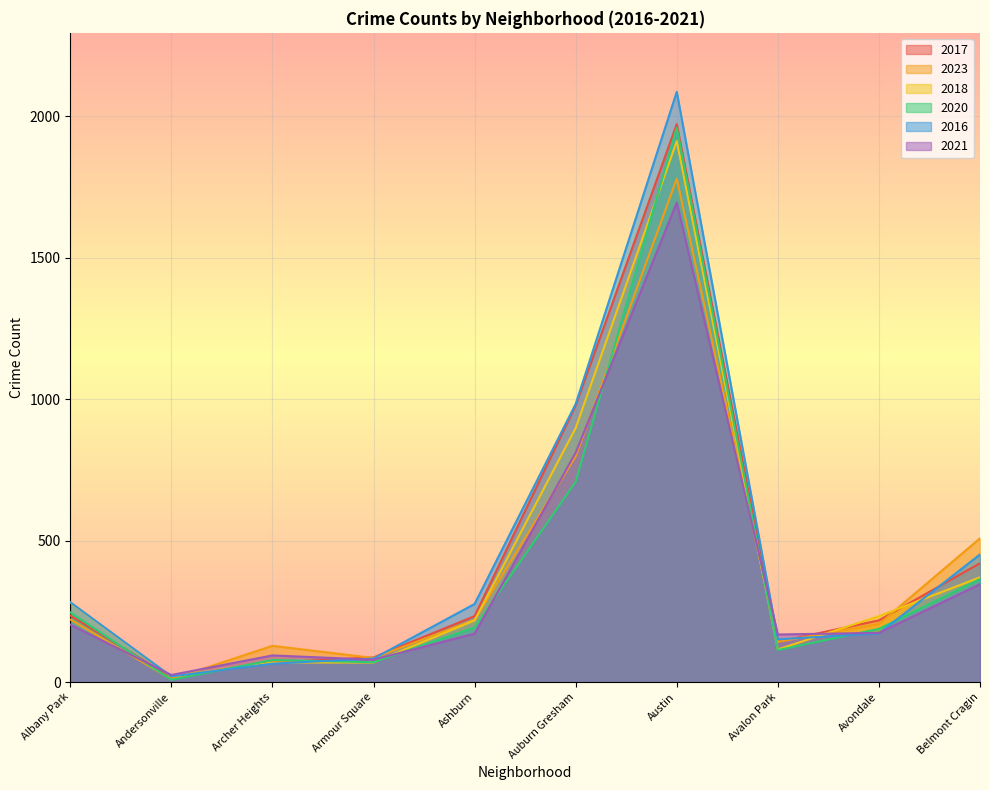

In 2018, how many points are lower than both neighbors (excluding endpoints)?

2